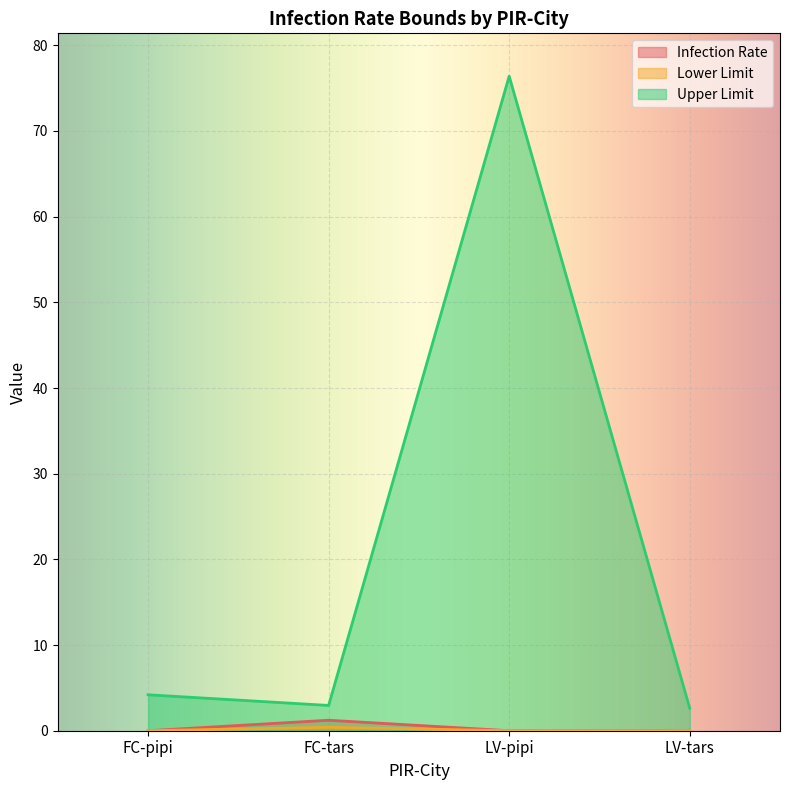

Is it true that Upper Limit equals 1.0 at FC-tars?

False